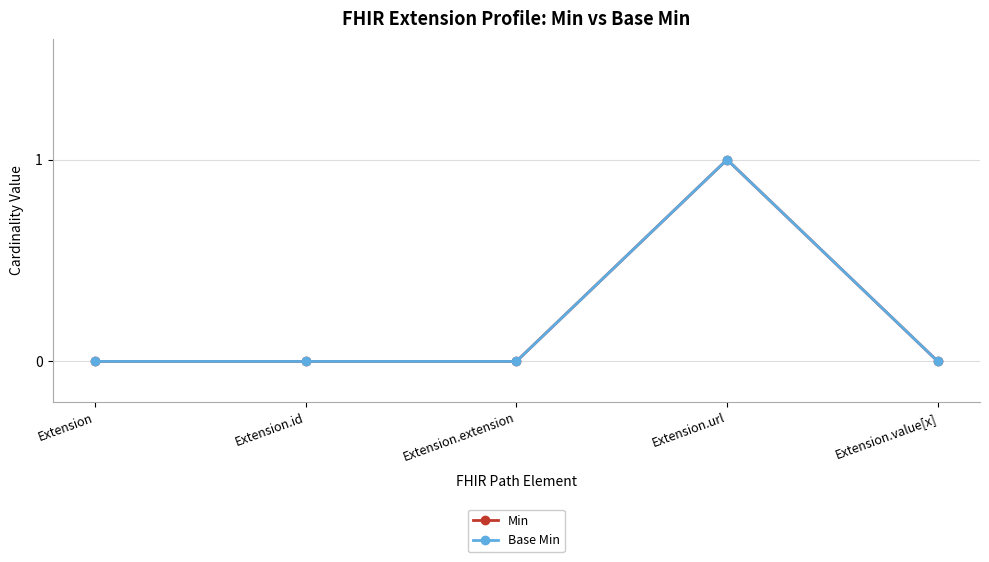

Reading right to left, extract all data points from this chart.

Min: Extension.value[x]=0	Extension.url=1	Extension.extension=0	Extension.id=0	Extension=0
Base Min: Extension.value[x]=0	Extension.url=1	Extension.extension=0	Extension.id=0	Extension=0